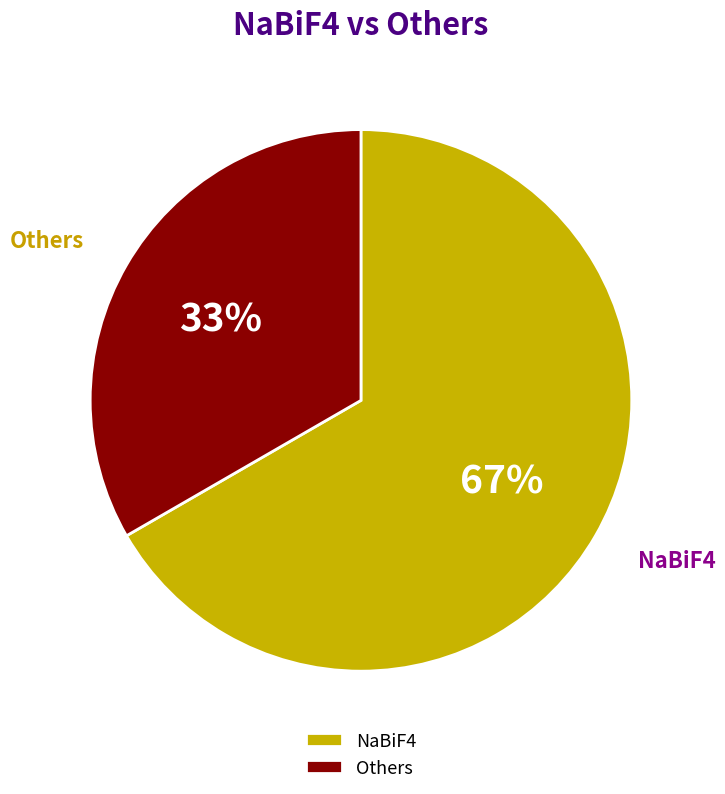

Which category has the biggest portion of the pie?

NaBiF4